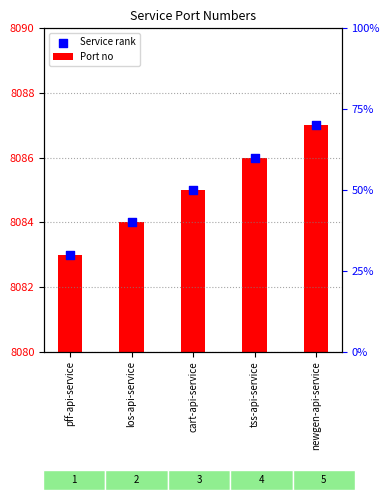

Which series has the largest Y range (max minus min)?

Port no